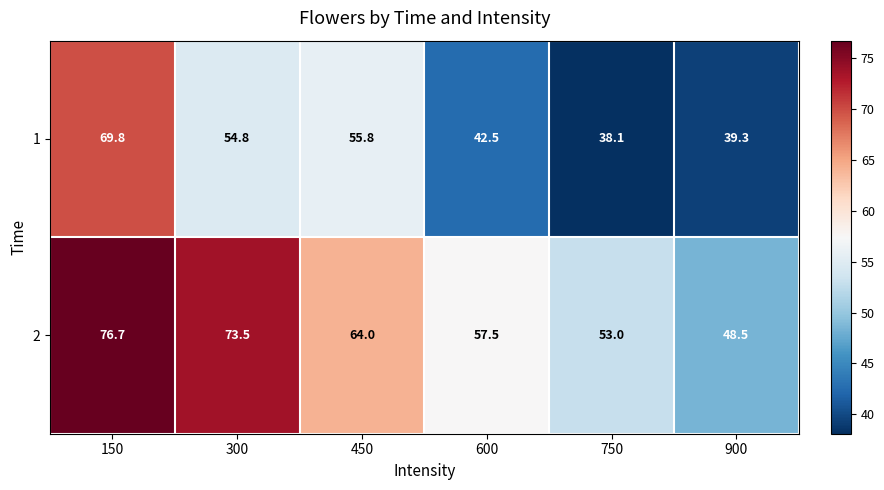

Is it true that 2 equals 127.7 at 300?

False